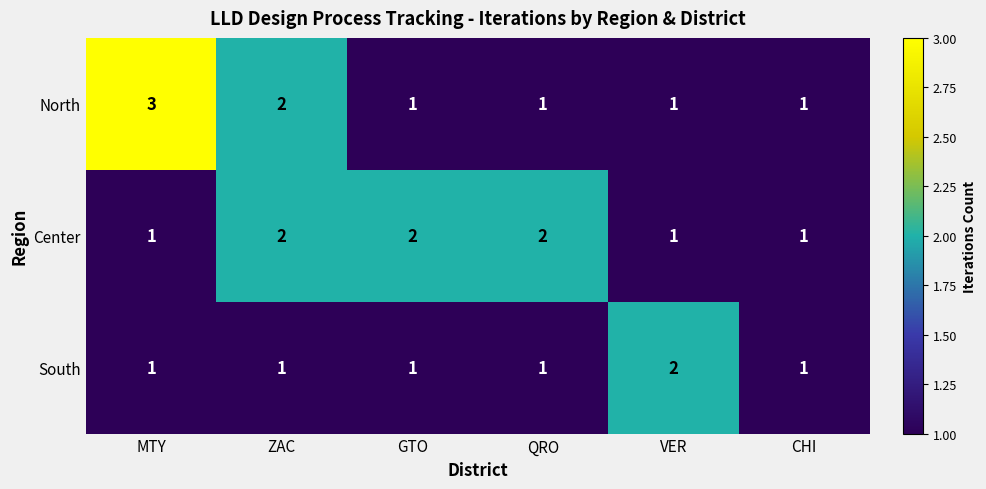

What is the sum of all South values?

7